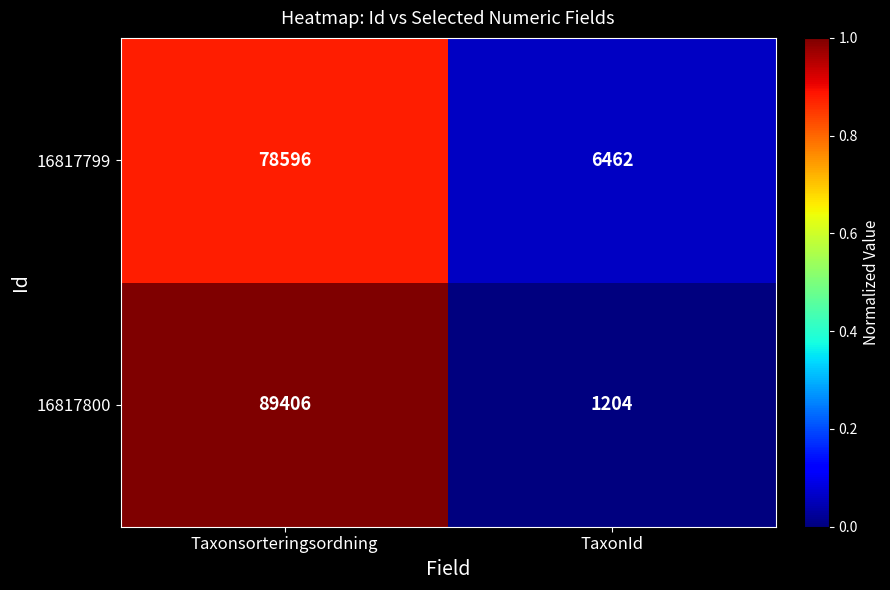

Which series has the largest total across all categories?

16817800